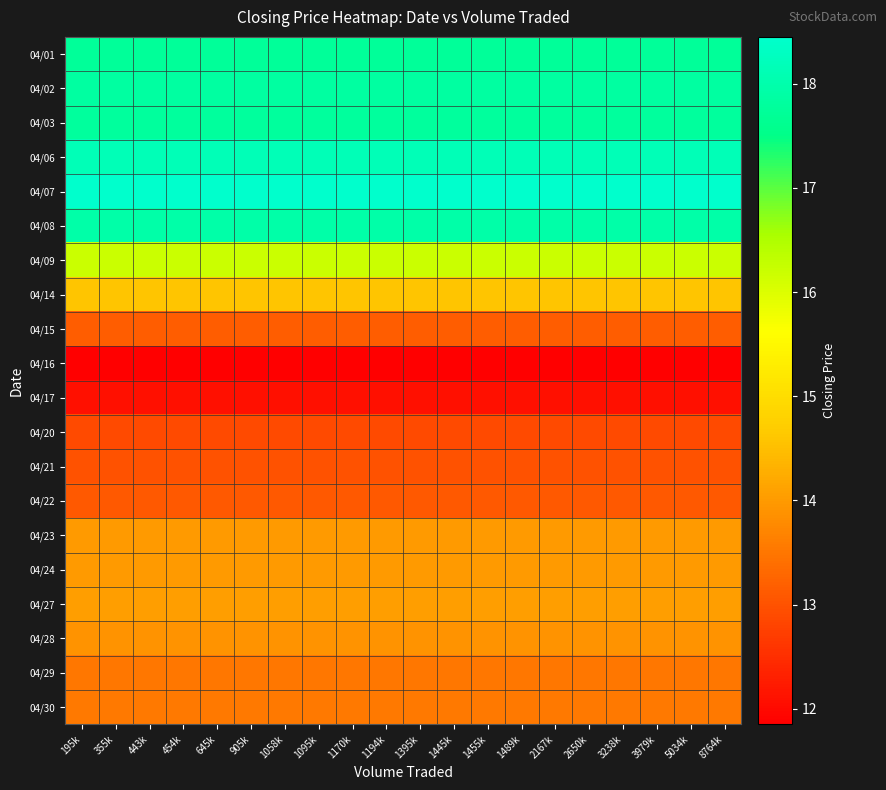

At 1194k, list the series in order from smallest to largest.

04/16, 04/17, 04/20, 04/21, 04/22, 04/15, 04/29, 04/30, 04/28, 04/23, 04/24, 04/27, 04/14, 04/09, 04/01, 04/03, 04/02, 04/08, 04/06, 04/07